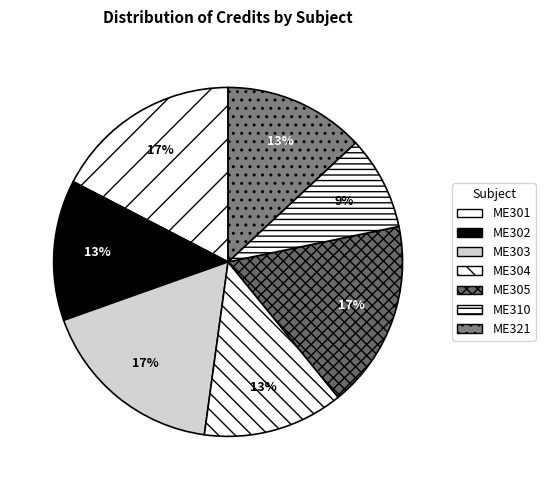

What is the ratio of the value at ME303 to the value at ME304?

1.3